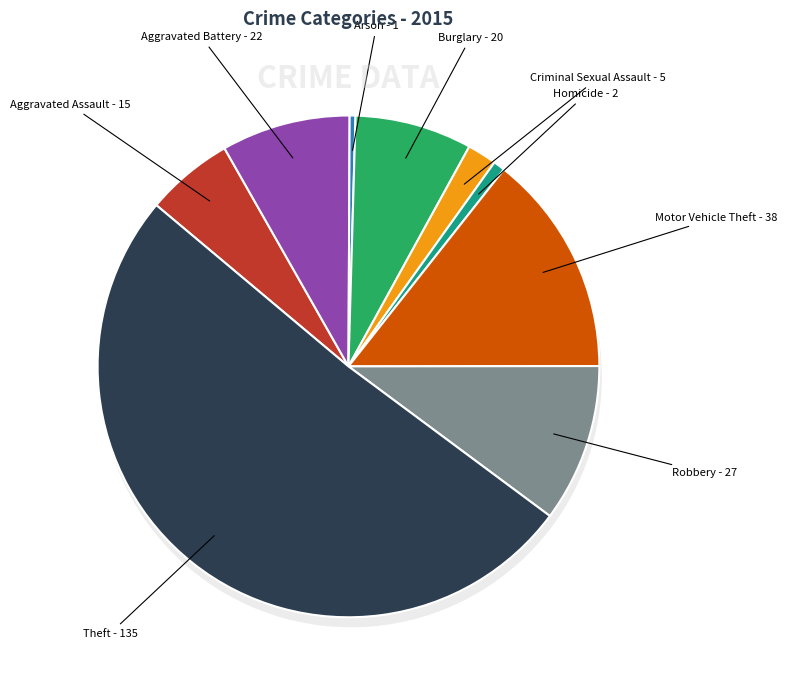

What is the largest slice in the pie chart?

Theft